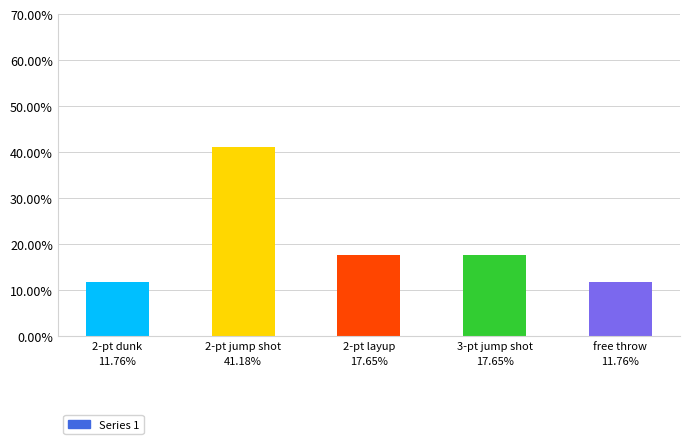

What is the approximate value at 2-pt layup?

0.2